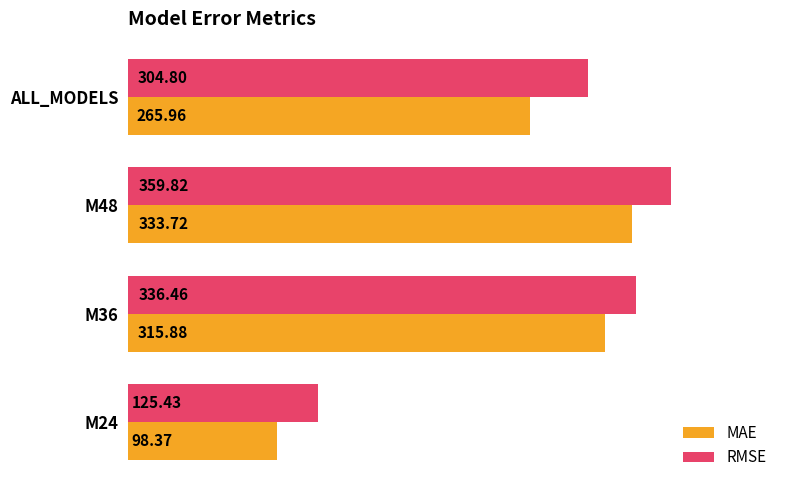

At how many categories does at least one series exceed 318?

2